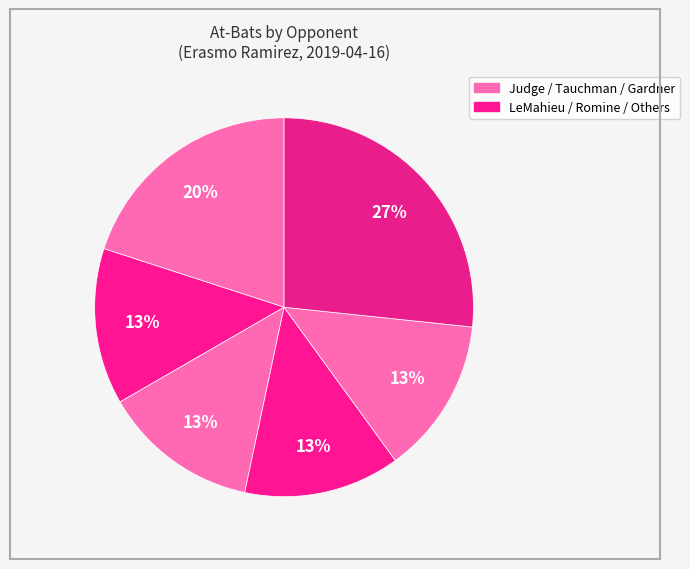

Count the number of slices in the pie.

6